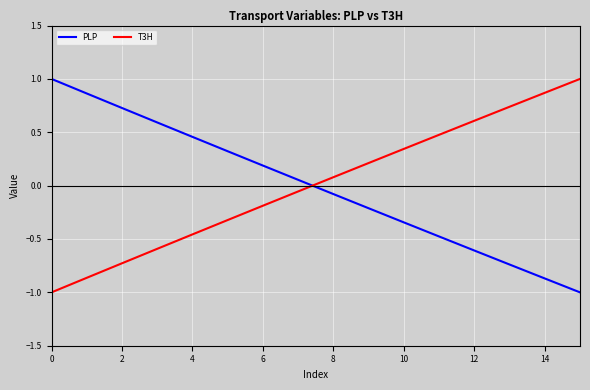

What is the difference between the maximum and minimum values in the PLP series?

2.0